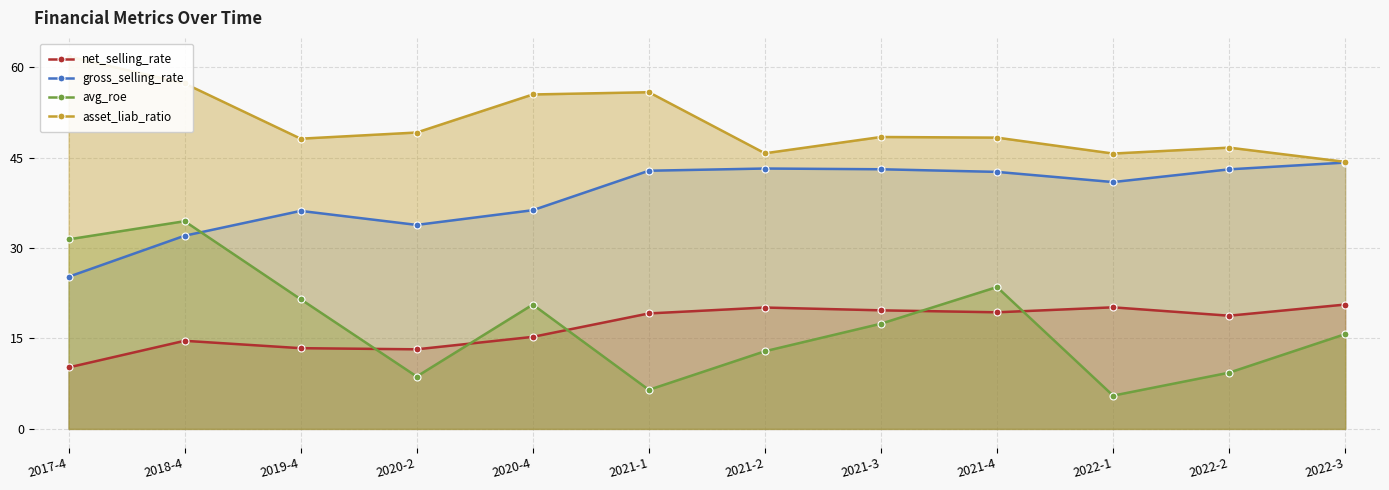

What is the difference between the second highest and minimum values in the gross_selling_rate series?

18.0